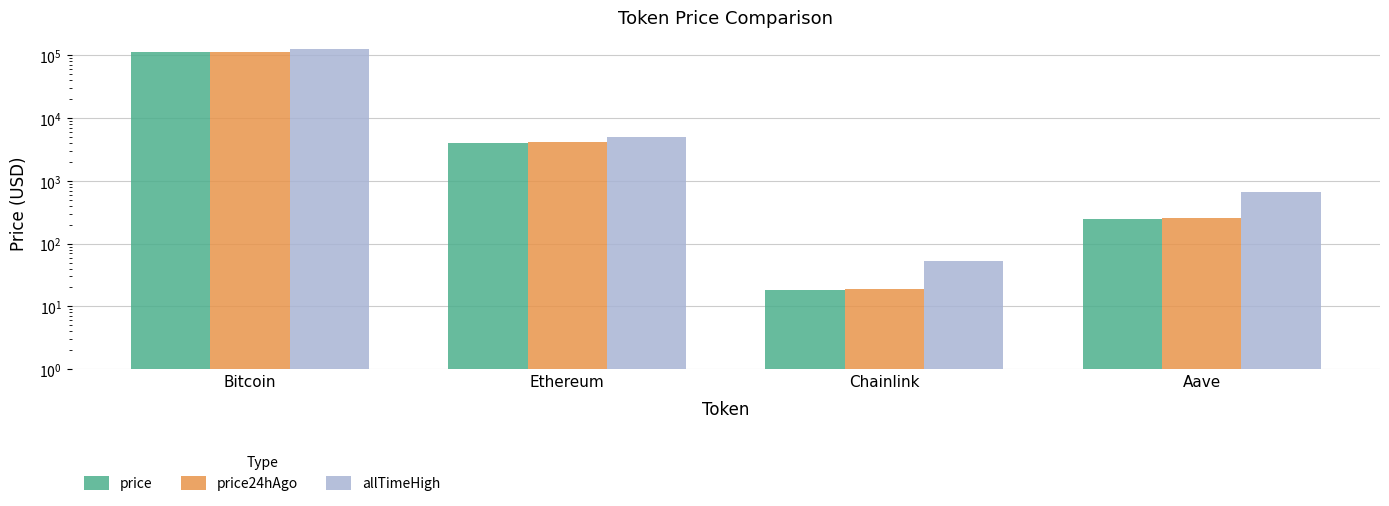

Which series has the largest range (max minus min)?

allTimeHigh